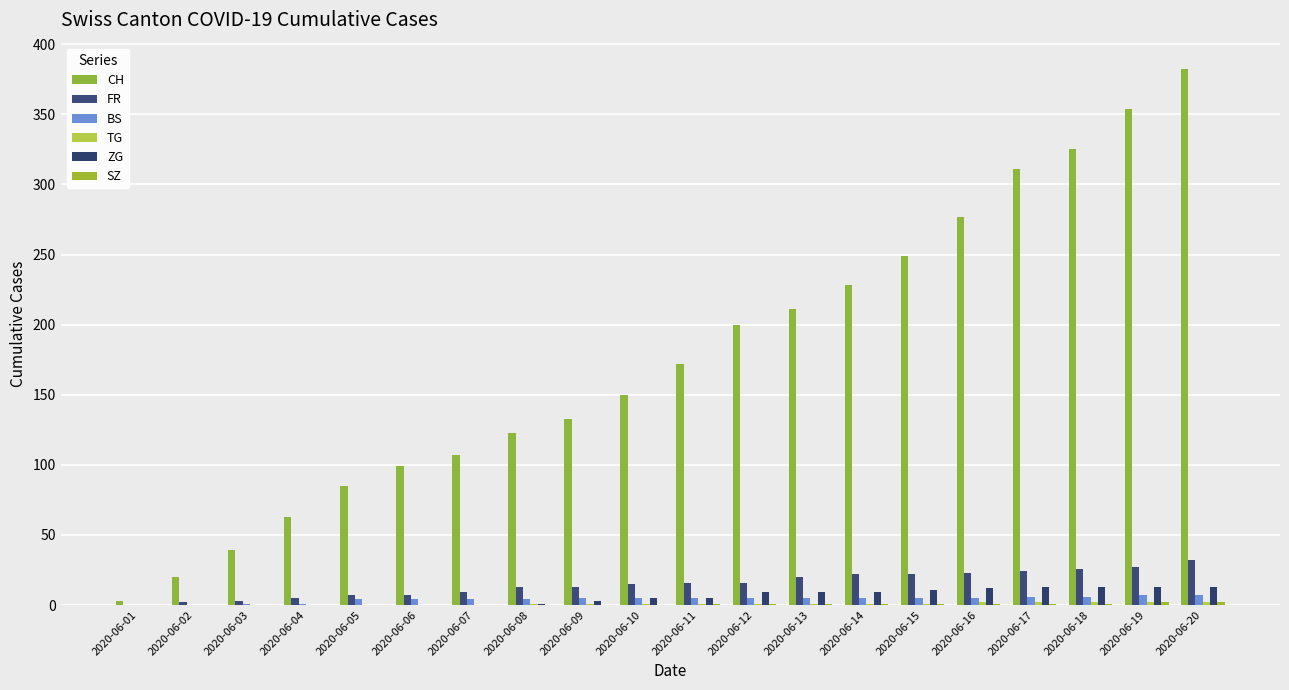

Which has a higher value, 2020-06-14 or 2020-06-15?

2020-06-15